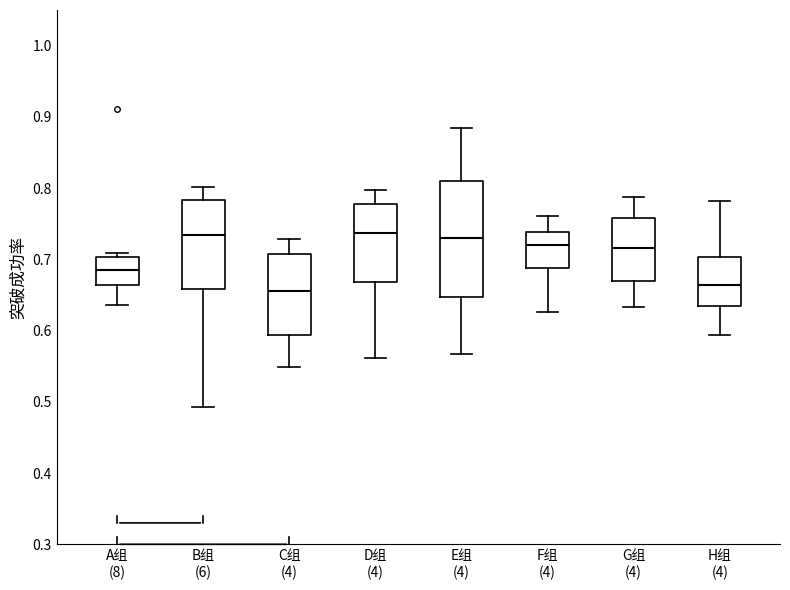

Which box is the tallest, from its lower edge to its upper edge?

E组 (4)